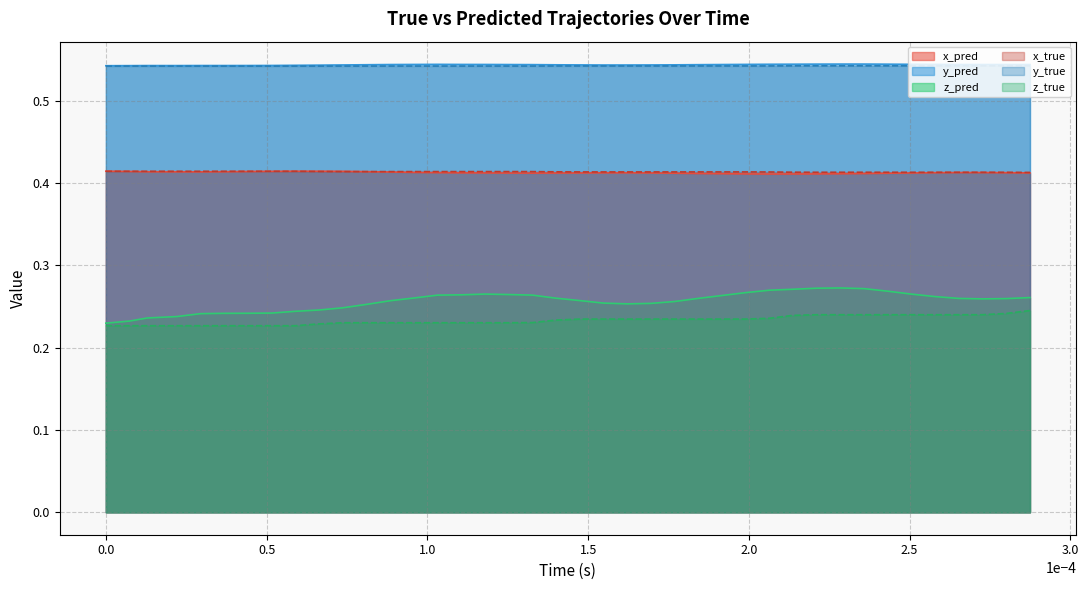

What is the minimum value for z_true?

0.2